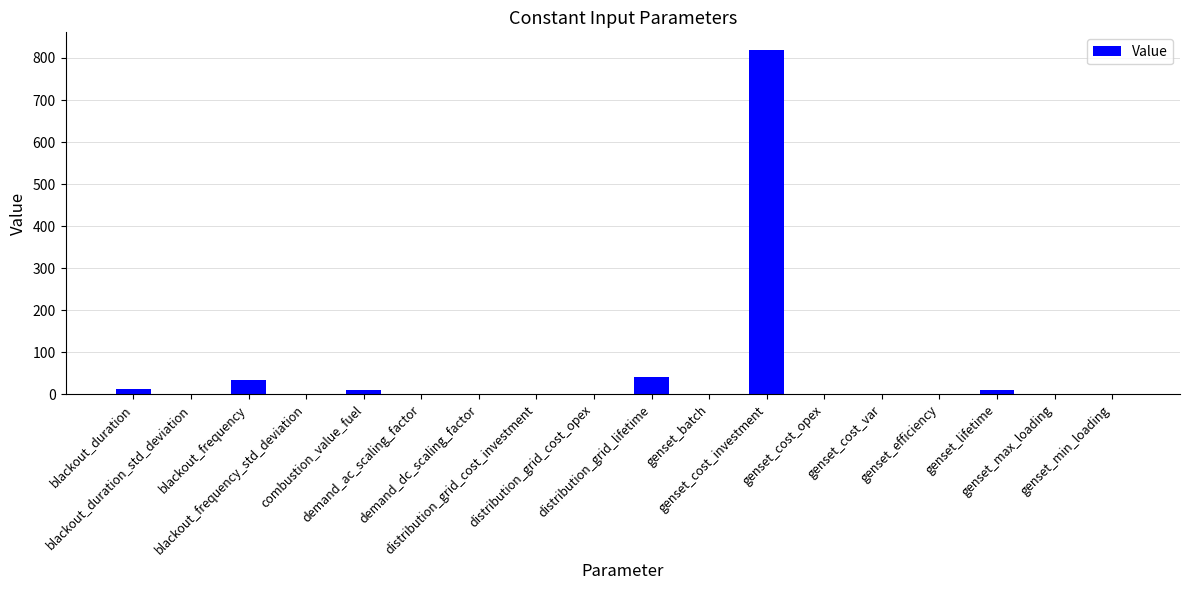

What is the greatest value displayed?

820.0